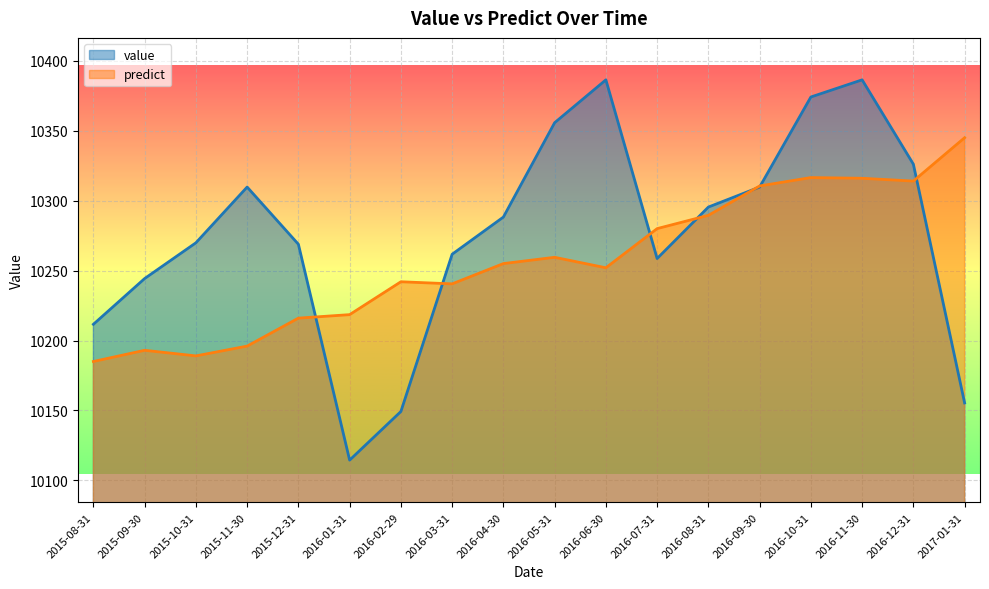

How many distinct data groups are displayed?

2